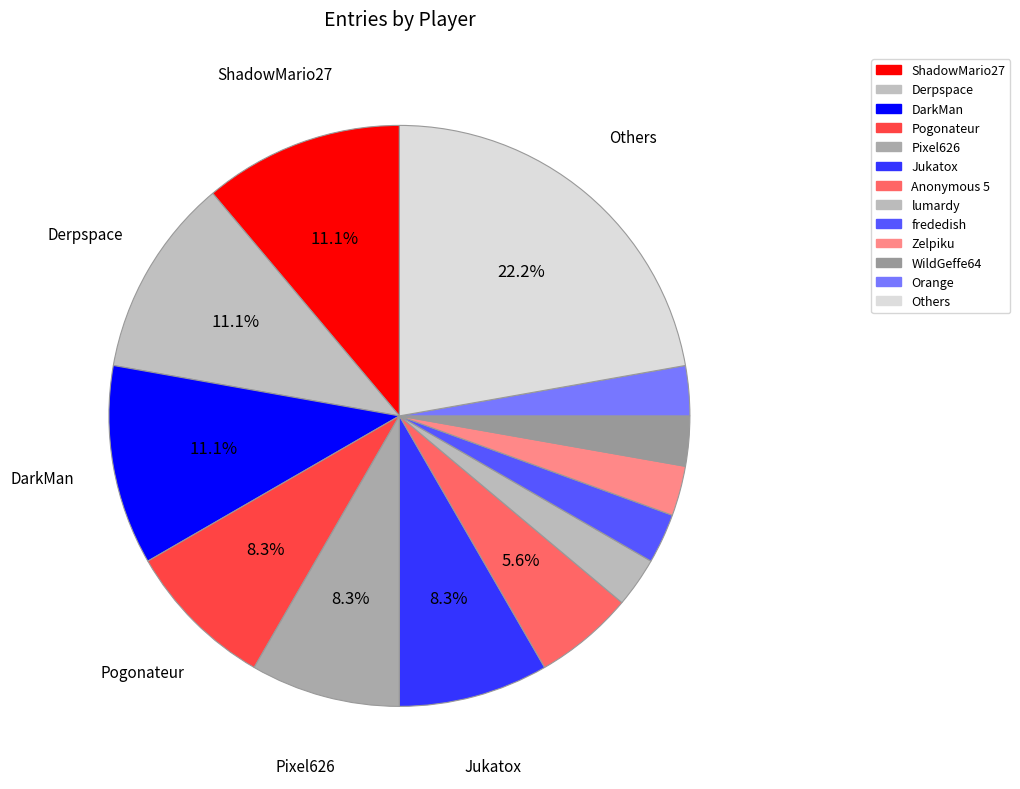

Count the number of slices in the pie.

13